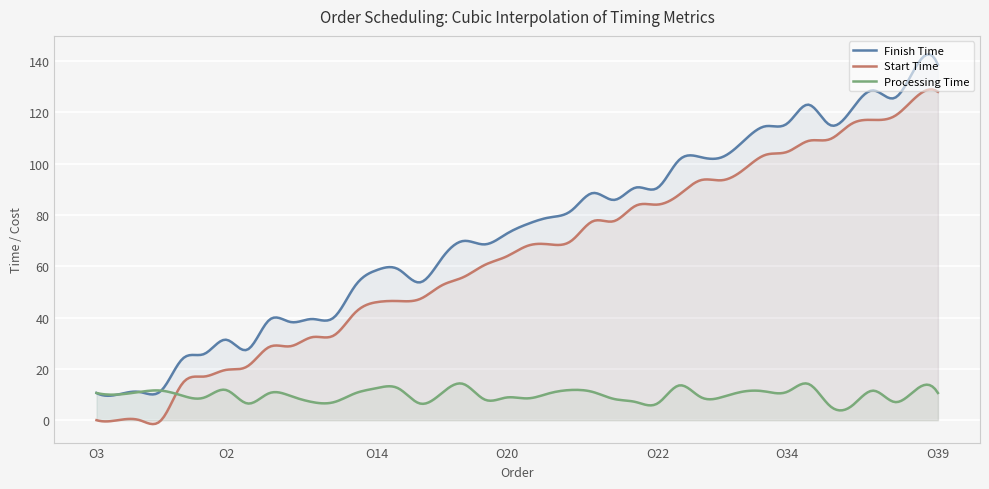

What position from the left is O11?

4